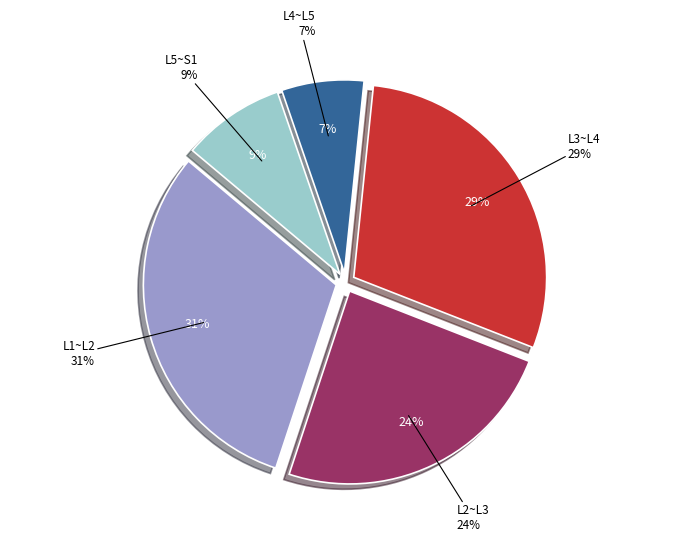

Which category has the smallest portion of the pie?

L4~L5